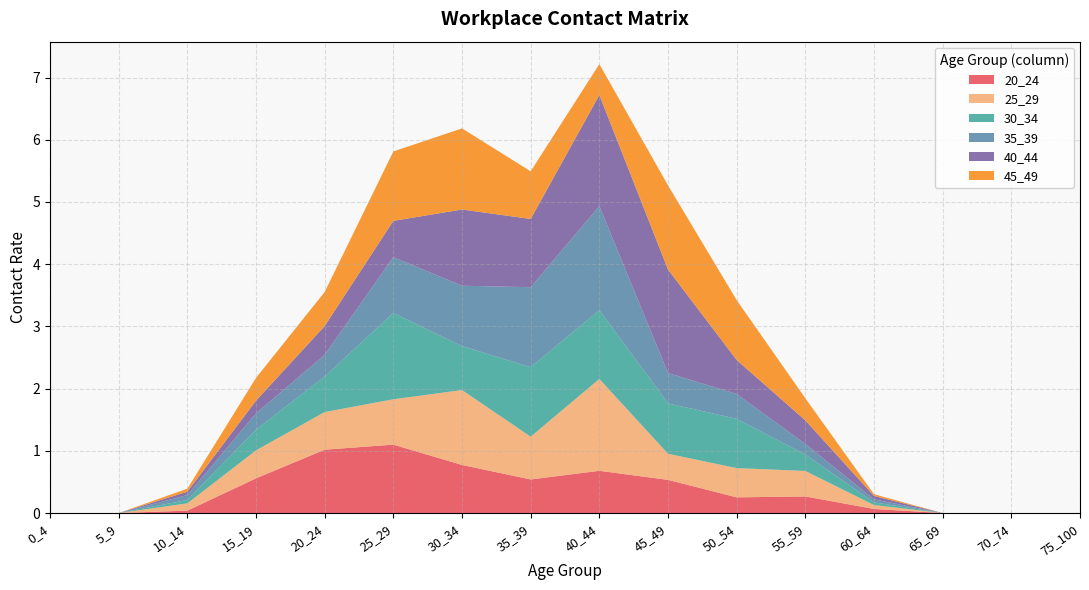

Reading left to right, what are all the values shown in this chart?

20_24: 0_4=0.0	5_9=0.0	10_14=0.0	15_19=0.6	20_24=1.0	25_29=1.1	30_34=0.8	35_39=0.5	40_44=0.7	45_49=0.5	50_54=0.3	55_59=0.3	60_64=0.1	65_69=0.0	70_74=0.0	75_100=0.0
25_29: 0_4=0.0	5_9=0.0	10_14=0.1	15_19=0.4	20_24=0.6	25_29=0.7	30_34=1.2	35_39=0.7	40_44=1.5	45_49=0.4	50_54=0.5	55_59=0.4	60_64=0.1	65_69=0.0	70_74=0.0	75_100=0.0
30_34: 0_4=0.0	5_9=0.0	10_14=0.1	15_19=0.3	20_24=0.6	25_29=1.4	30_34=0.7	35_39=1.1	40_44=1.1	45_49=0.8	50_54=0.8	55_59=0.3	60_64=0.0	65_69=0.0	70_74=0.0	75_100=0.0
35_39: 0_4=0.0	5_9=0.0	10_14=0.1	15_19=0.3	20_24=0.3	25_29=0.9	30_34=1.0	35_39=1.3	40_44=1.7	45_49=0.5	50_54=0.4	55_59=0.2	60_64=0.0	65_69=0.0	70_74=0.0	75_100=0.0
40_44: 0_4=0.0	5_9=0.0	10_14=0.1	15_19=0.2	20_24=0.5	25_29=0.6	30_34=1.2	35_39=1.1	40_44=1.8	45_49=1.7	50_54=0.5	55_59=0.4	60_64=0.1	65_69=0.0	70_74=0.0	75_100=0.0
45_49: 0_4=0.0	5_9=0.0	10_14=0.0	15_19=0.4	20_24=0.5	25_29=1.1	30_34=1.3	35_39=0.8	40_44=0.5	45_49=1.4	50_54=1.0	55_59=0.4	60_64=0.0	65_69=0.0	70_74=0.0	75_100=0.0